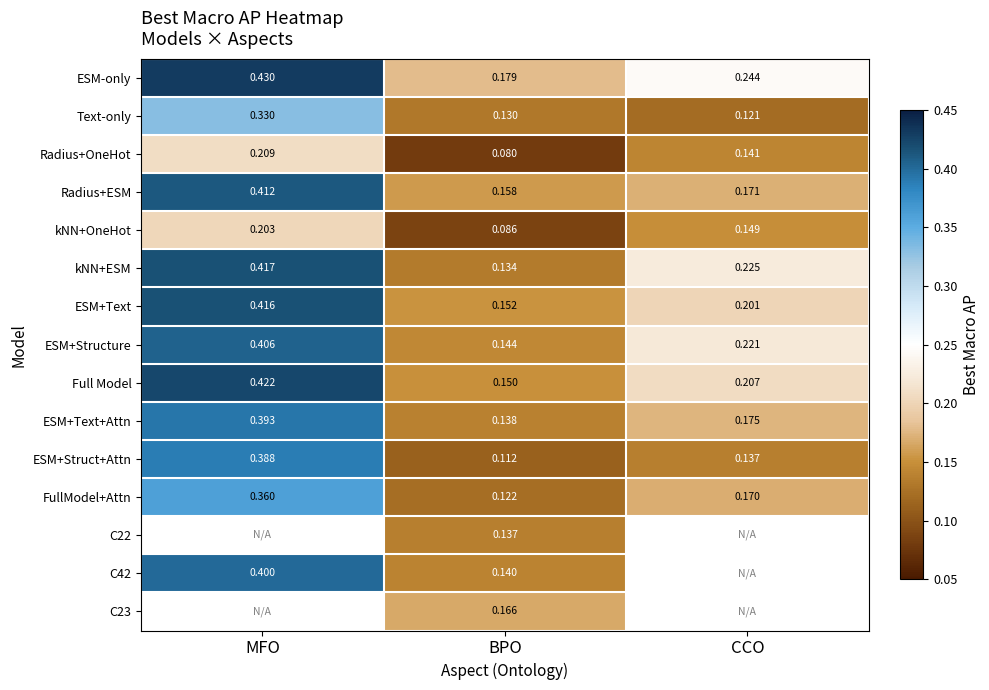

How many distinct data groups are displayed?

15